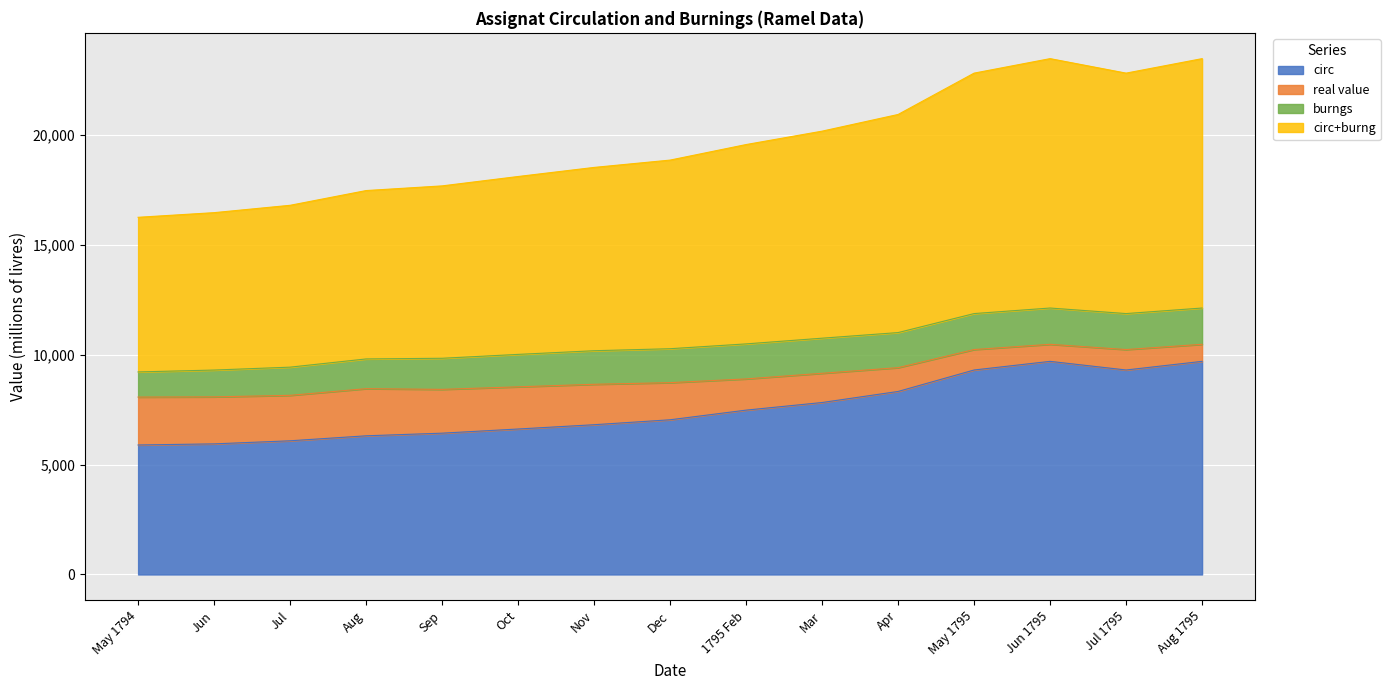

What is the total value across all series at Aug 1795?

23469.9